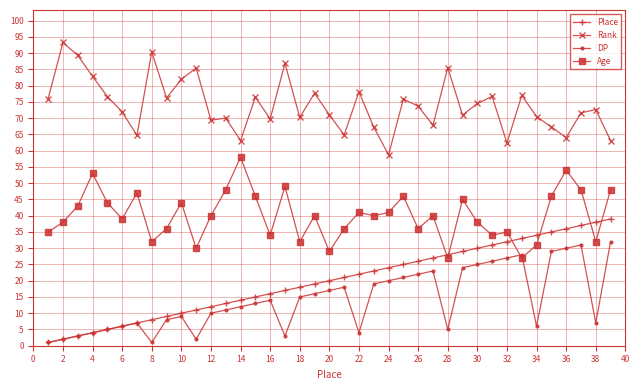

How many values in the Place series are below 20?

19